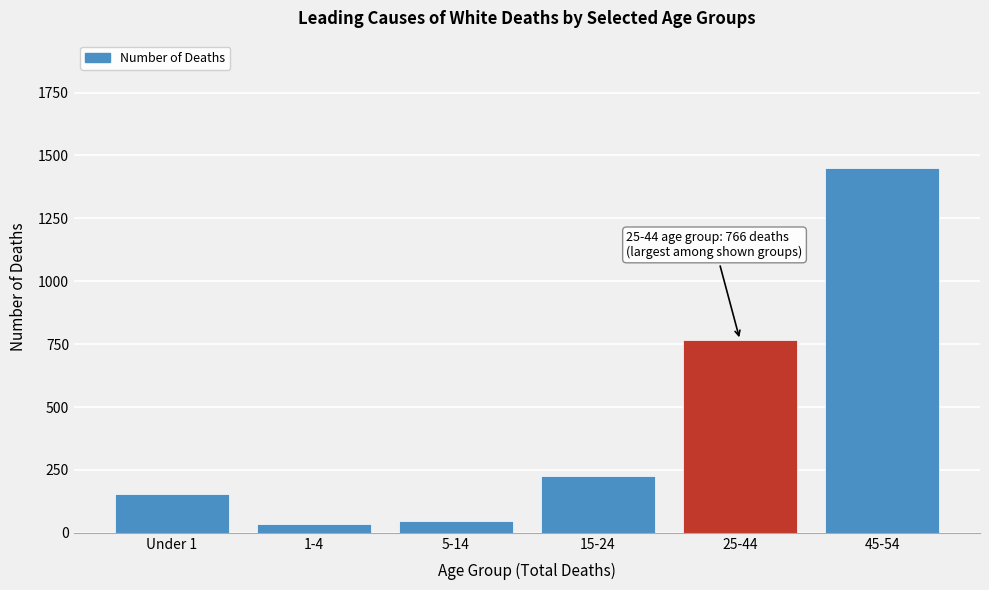

Reading left to right, transcribe all the data shown in this chart.

156	36	48	226	766	1449